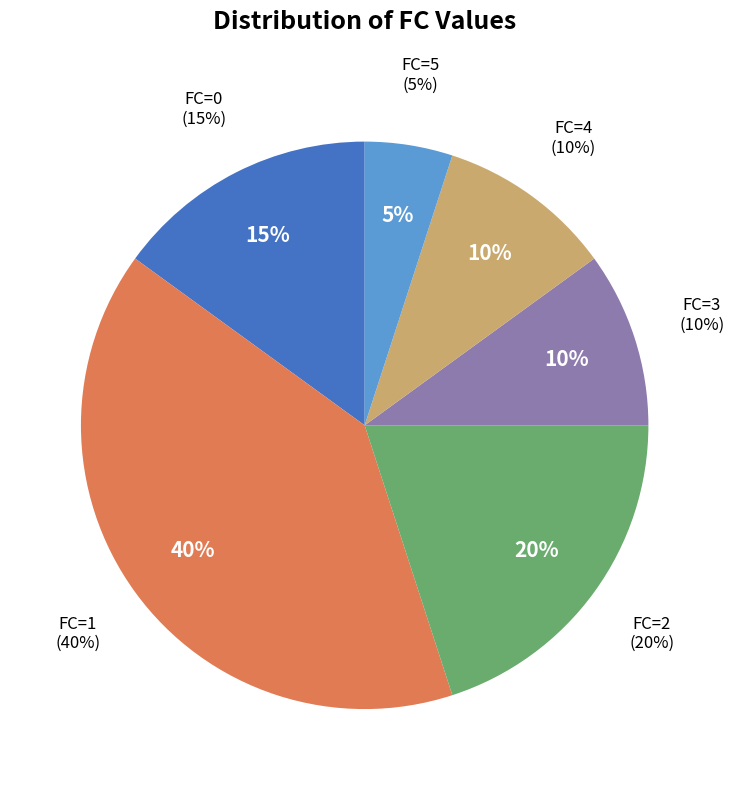

Approximately how many times larger is the value at FC=0 compared to FC=5?

3.0